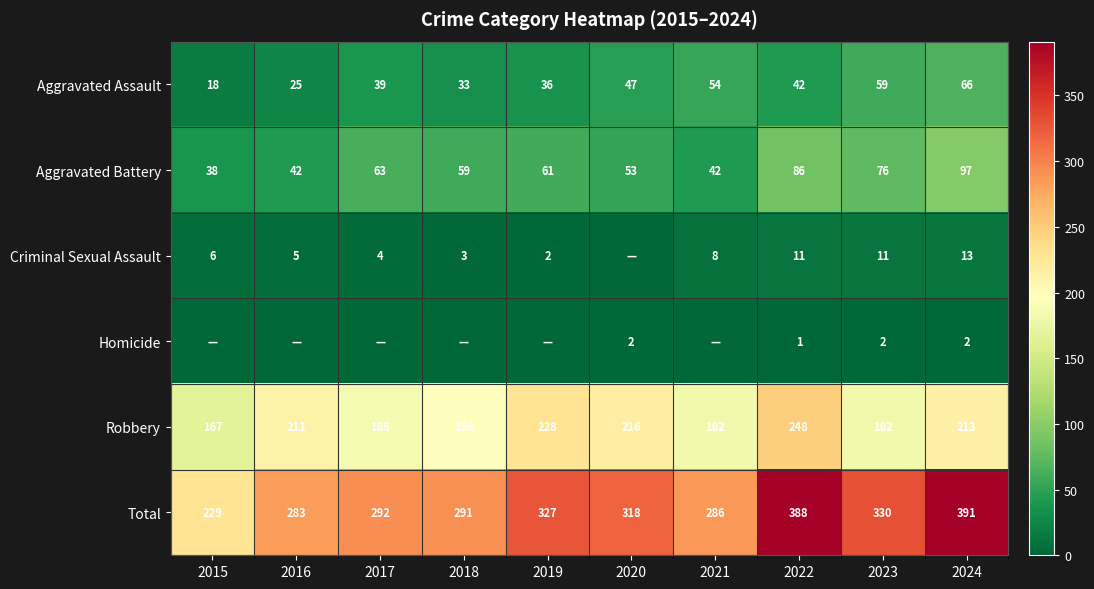

Read the Aggravated Battery value at 2022.

86